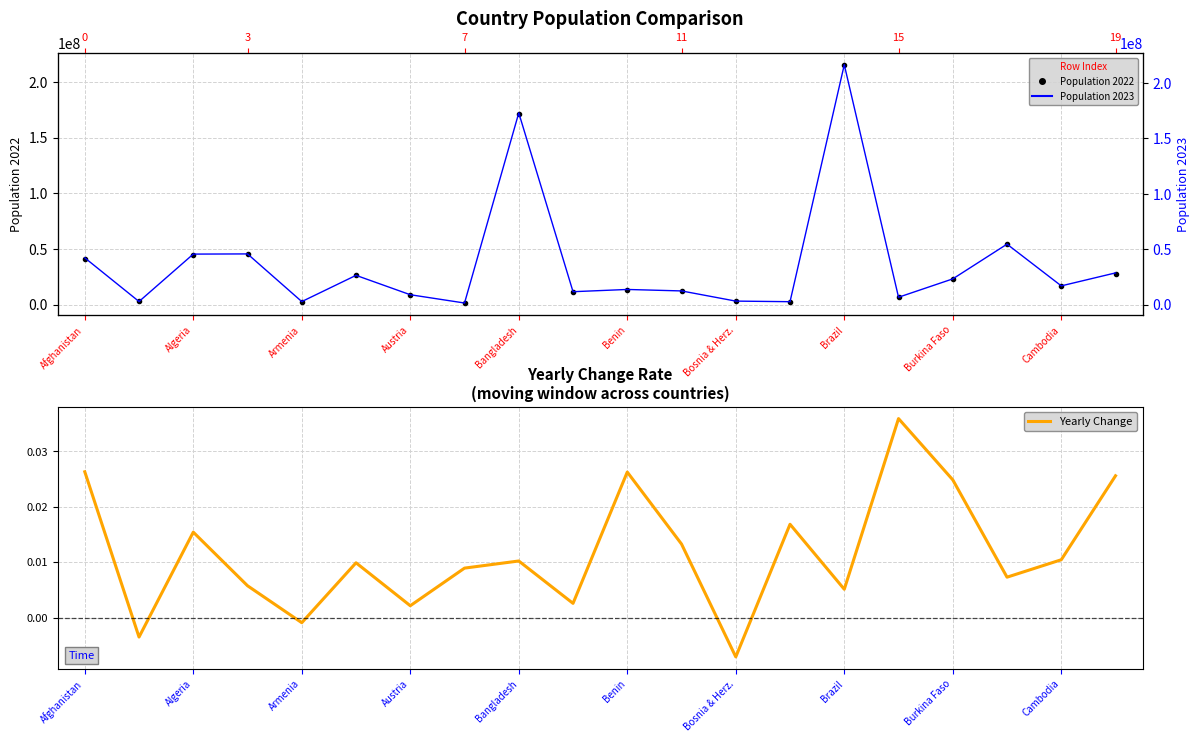

What is the maximum value shown in the chart?

216422446.0